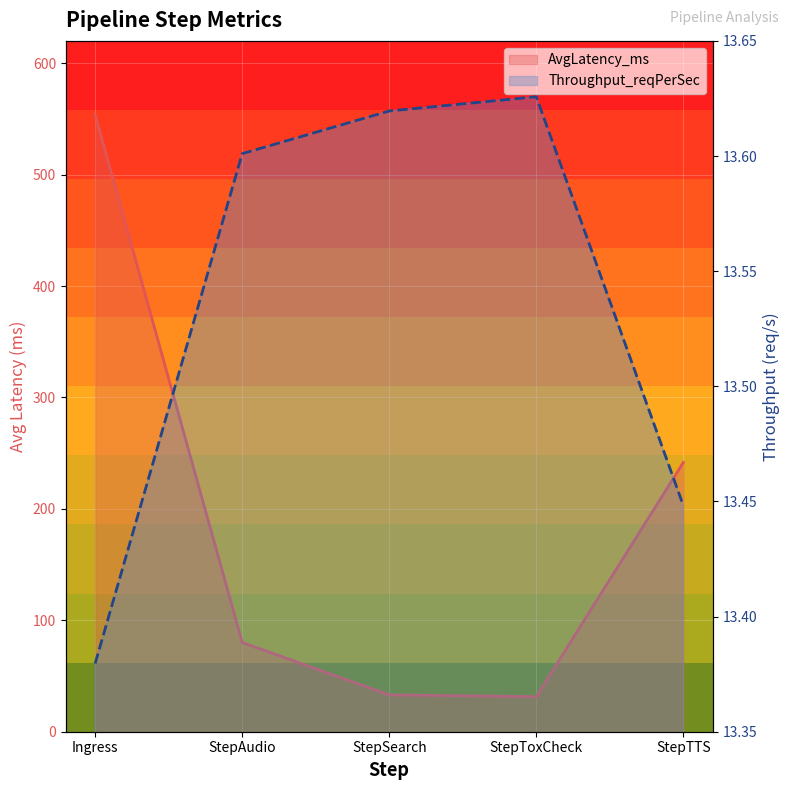

Which series has the widest spread of values?

AvgLatency_ms